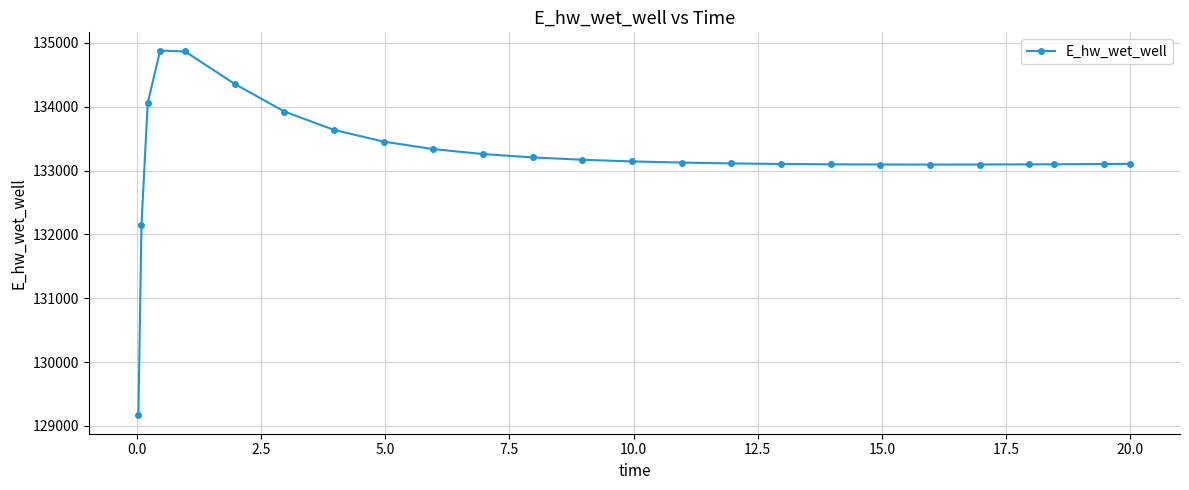

What is the difference between the maximum and minimum values?

5715.2